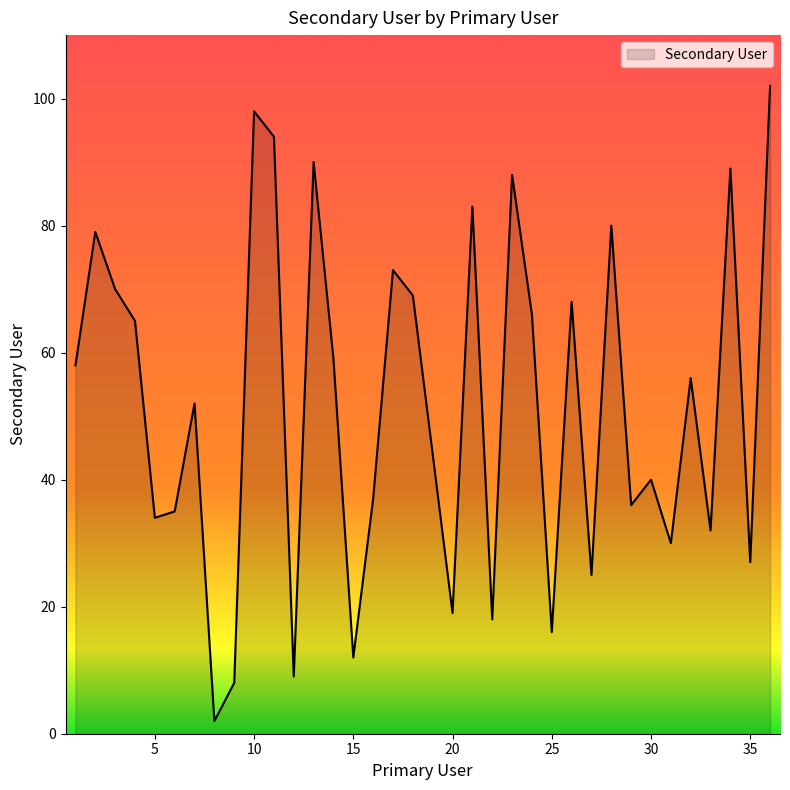

At which label is the value closest to 52?

7